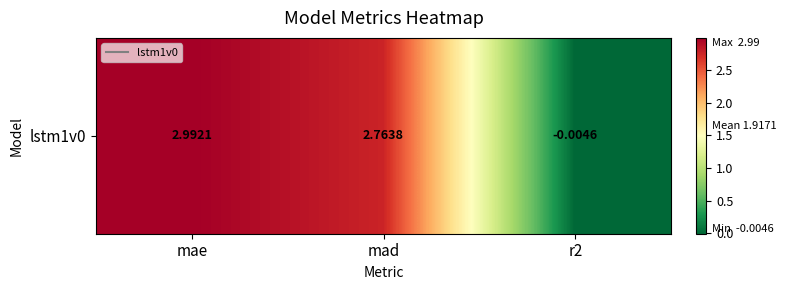

How many values are above zero?

2